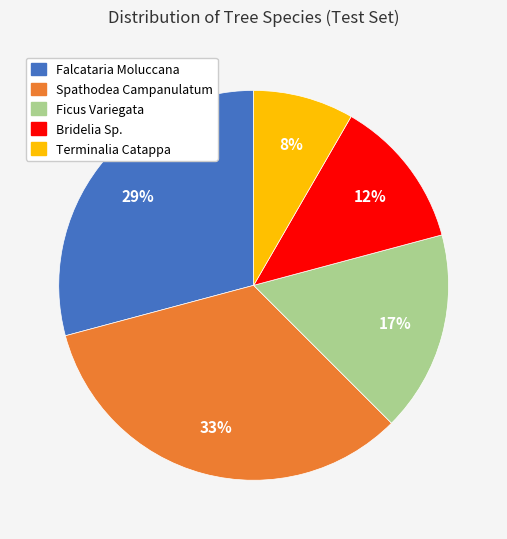

What percentage is the Ficus Variegata slice, to the nearest percent?

17%